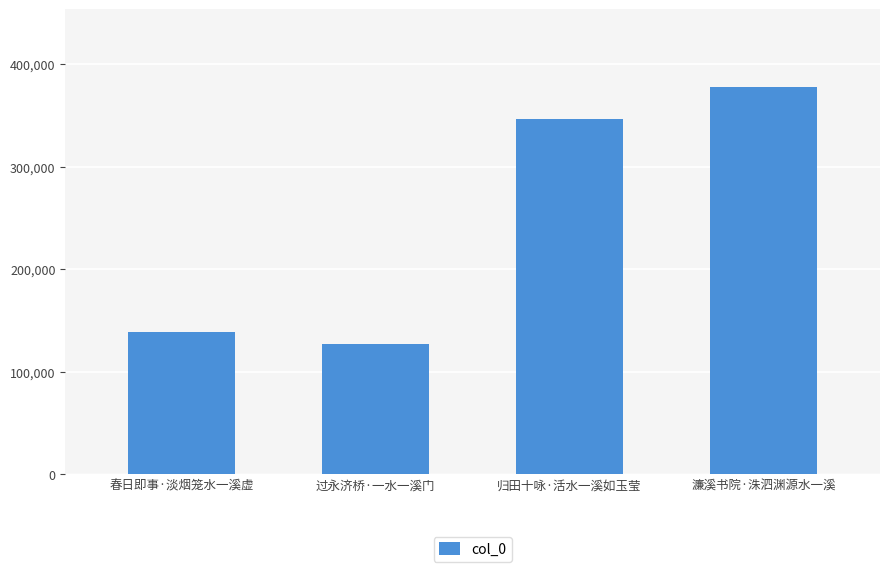

What is the change in value from 过永济桥·一水一溪门 to 濂溪书院·洙泗渊源水一溪?

+251451